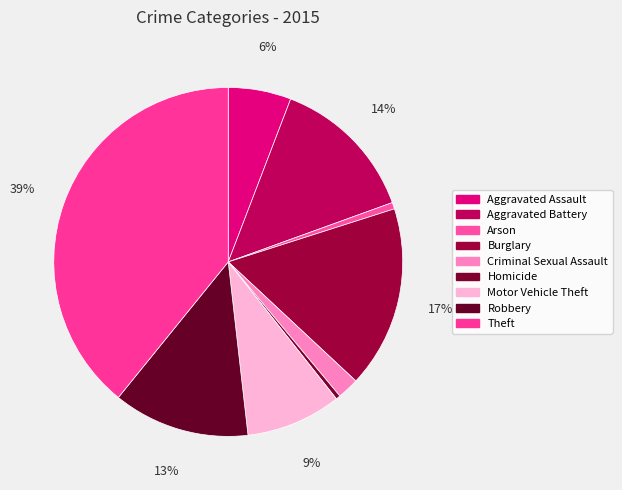

The Aggravated Assault slice represents 17% of the pie. True or false?

False